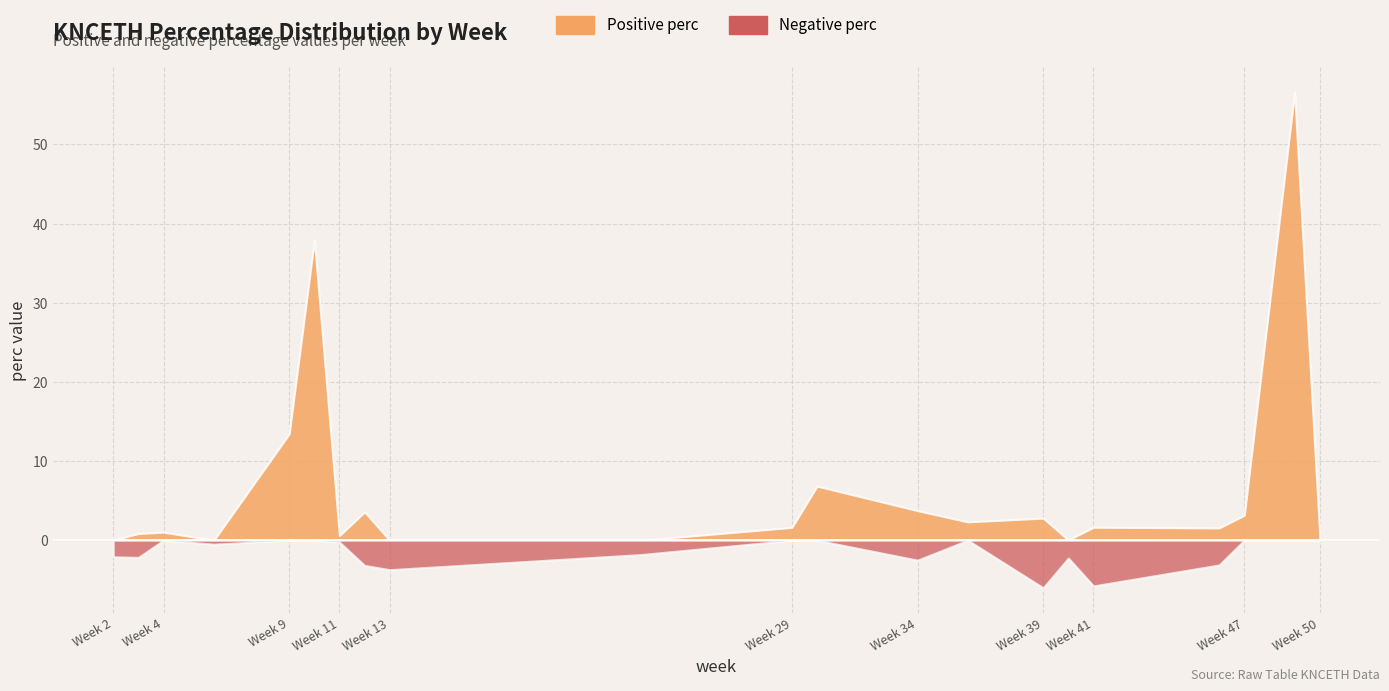

What is the difference between the Positive perc values at 11 and 2?

0.6